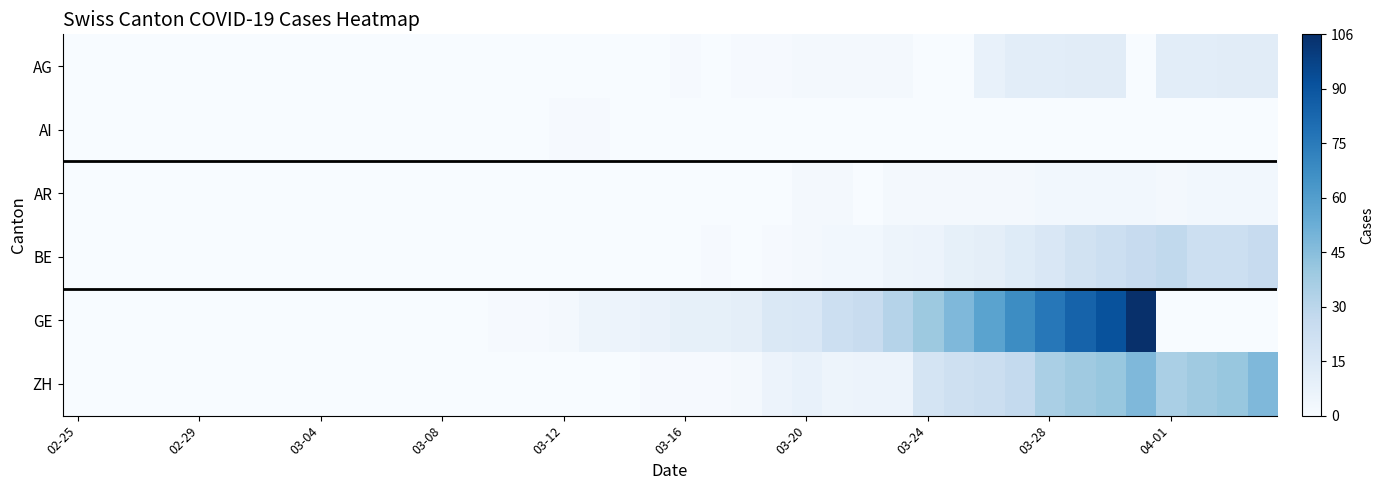

Reading left to right, what are all the values shown in this chart?

AG: 0	0	0	0	0	0	0	0	0	0	0	0	0	0	0	0	0	0	0	0	1	0	1	1	2	2	2	2	0	0	8	11	11	12	12	0	11	11	12	12
AI: 0	0	0	0	0	0	0	0	0	0	0	0	0	0	0	0	1	1	0	0	0	0	0	0	0	0	0	0	0	0	0	0	0	0	0	0	0	0	0	0
AR: 0	0	0	0	0	0	0	0	0	0	0	0	0	0	0	0	0	0	0	0	0	0	0	0	2	2	0	2	2	2	2	2	3	3	3	3	2	3	3	3
BE: 0	0	0	0	0	0	0	0	0	0	0	0	0	0	0	0	0	0	0	0	0	1	0	1	2	3	3	5	6	9	10	13	16	20	23	26	28	23	23	26
GE: 0	0	0	0	0	0	0	0	0	0	0	0	0	0	1	1	2	5	6	7	9	9	10	15	16	23	25	32	40	48	58	68	77	85	92	106	0	0	0	0
ZH: 0	0	0	0	0	0	0	0	0	0	0	0	0	0	0	0	0	0	0	1	1	1	2	6	8	5	6	6	19	22	24	27	36	39	41	48	36	39	41	48